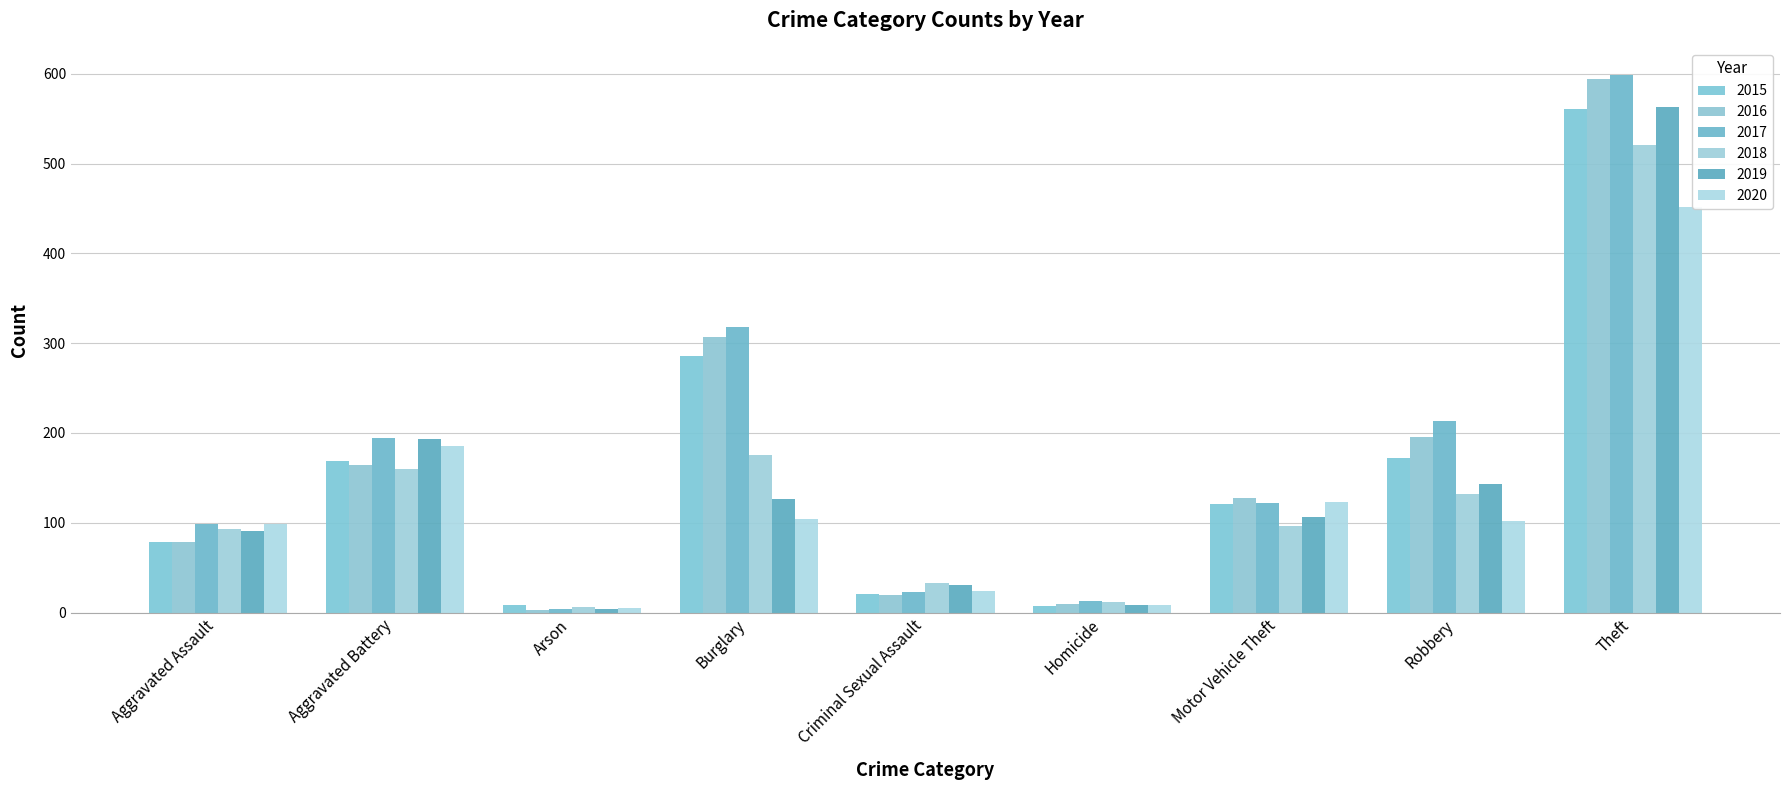

What is the difference between the highest and lowest values at Criminal Sexual Assault?

13